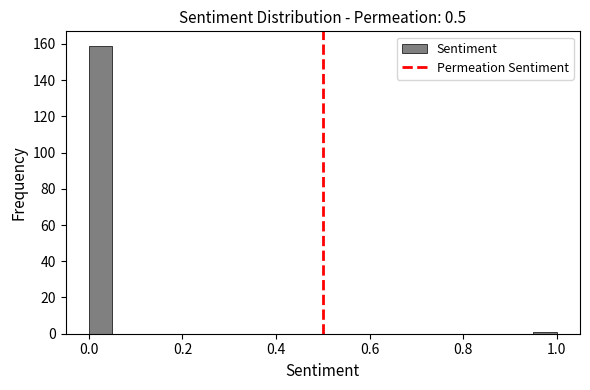

Around what value on the x-axis is the tallest bar? Give the approximate position of its centre, as read against the axis.

0.02